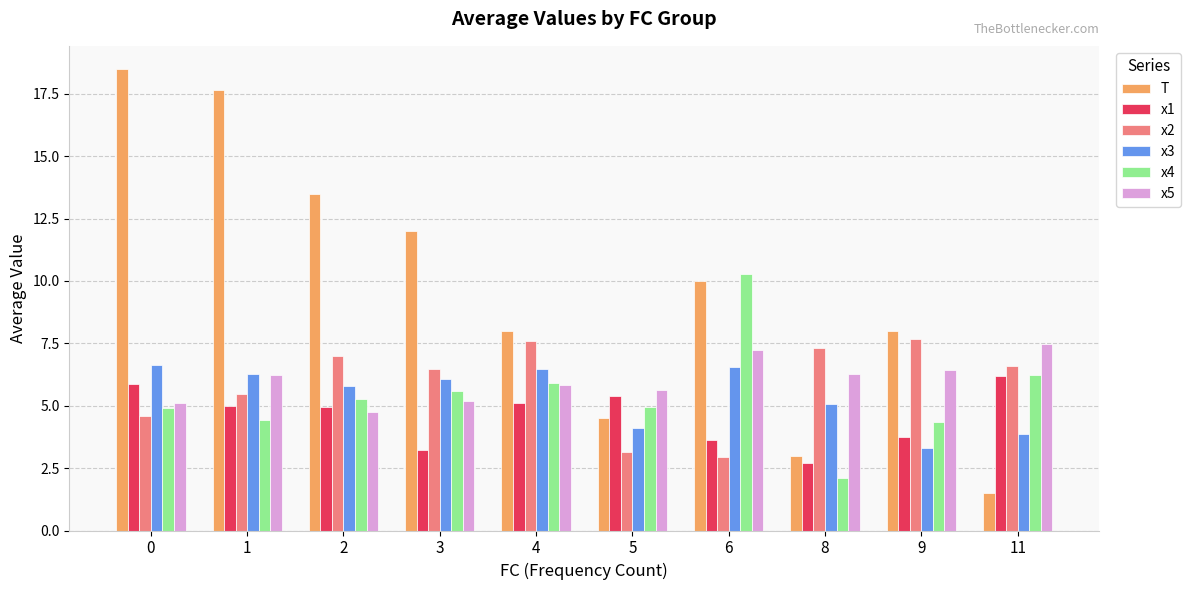

What is the minimum value shown in the chart?

1.5